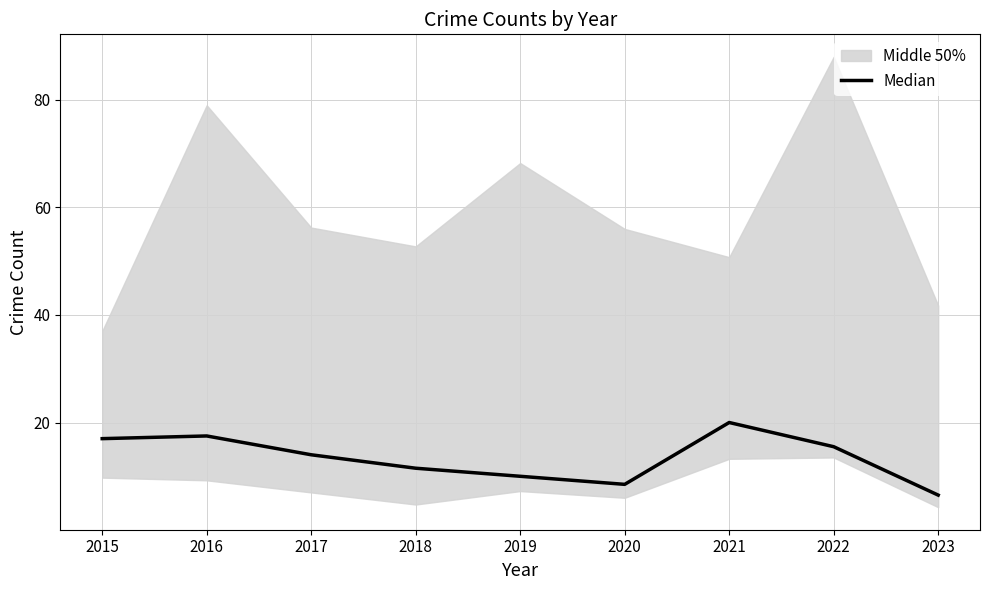

What is the value of the 3rd point from the left?

14.0